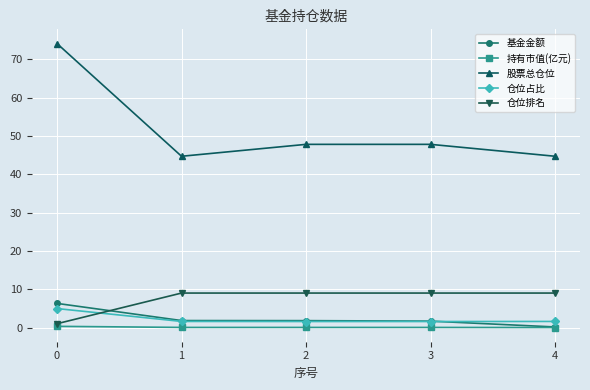

What is the maximum value shown in the chart?

74.1